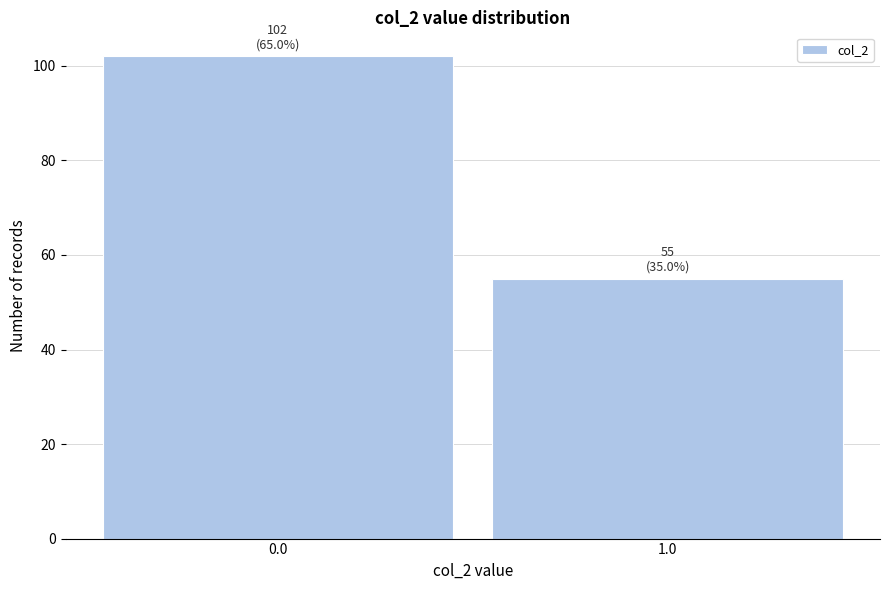

Reading left to right, list all the values displayed in this chart.

102	55